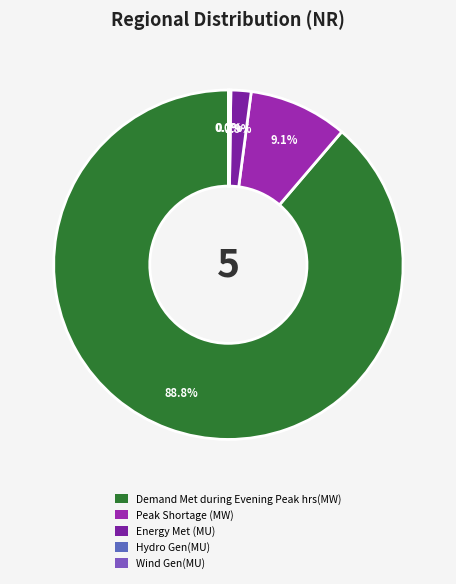

Does Peak Shortage (MW) represent more than half of the total?

No